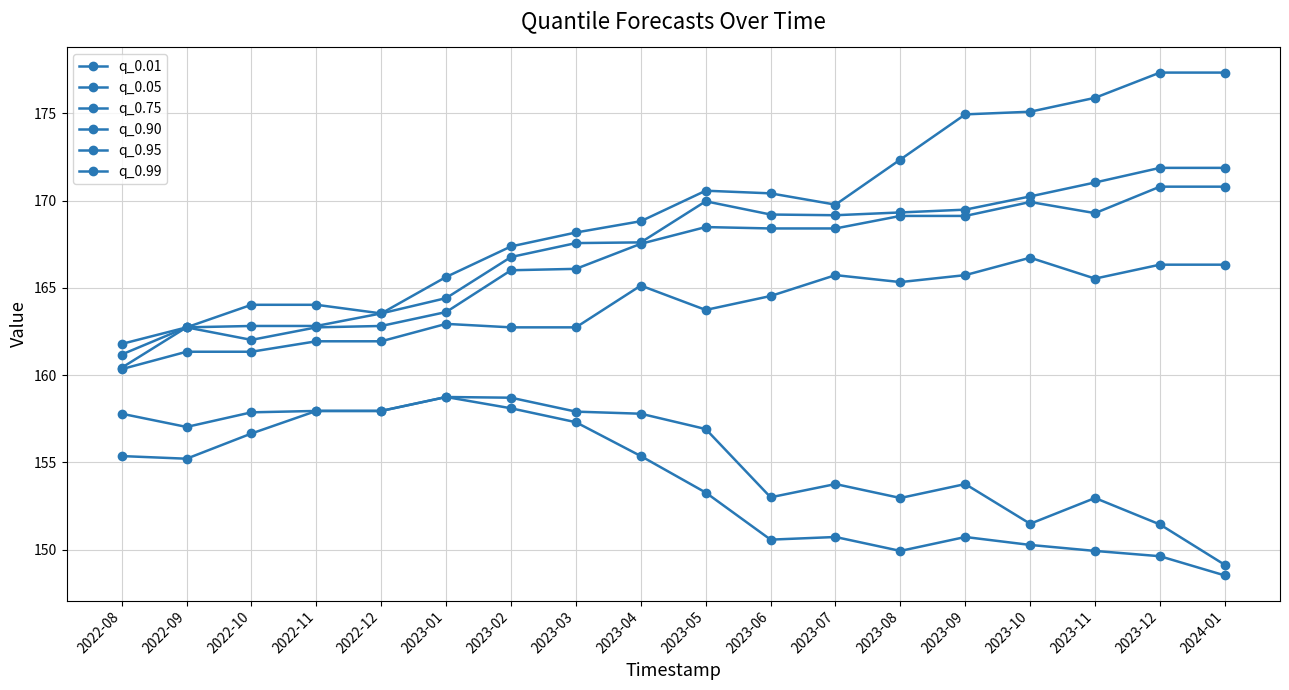

True or false: q_0.75 and q_0.01 intersect in this chart.

False